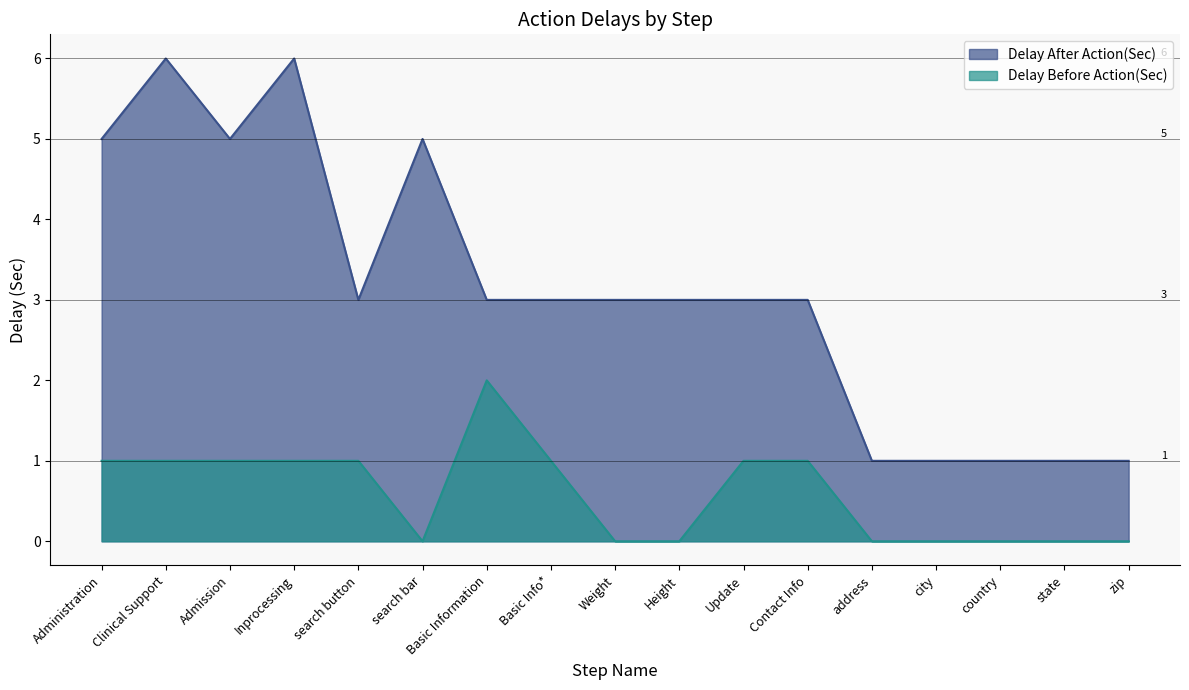

Where is the first local maximum for Delay After Action(Sec)?

Clinical Support